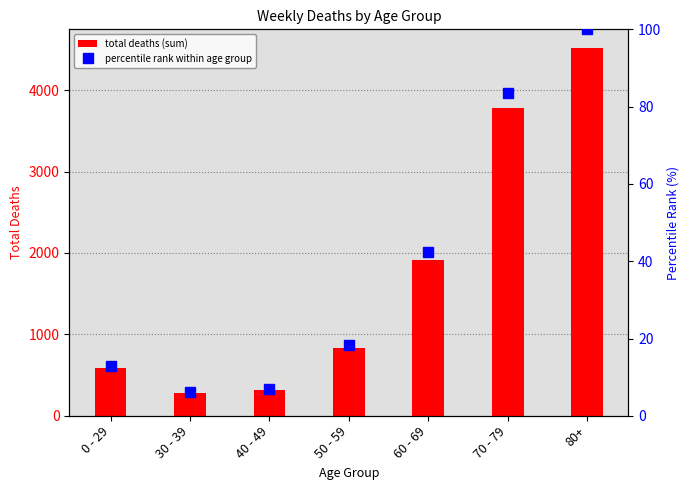

Rank the series by their average value, from highest to lowest.

total deaths (sum), percentile rank within age group